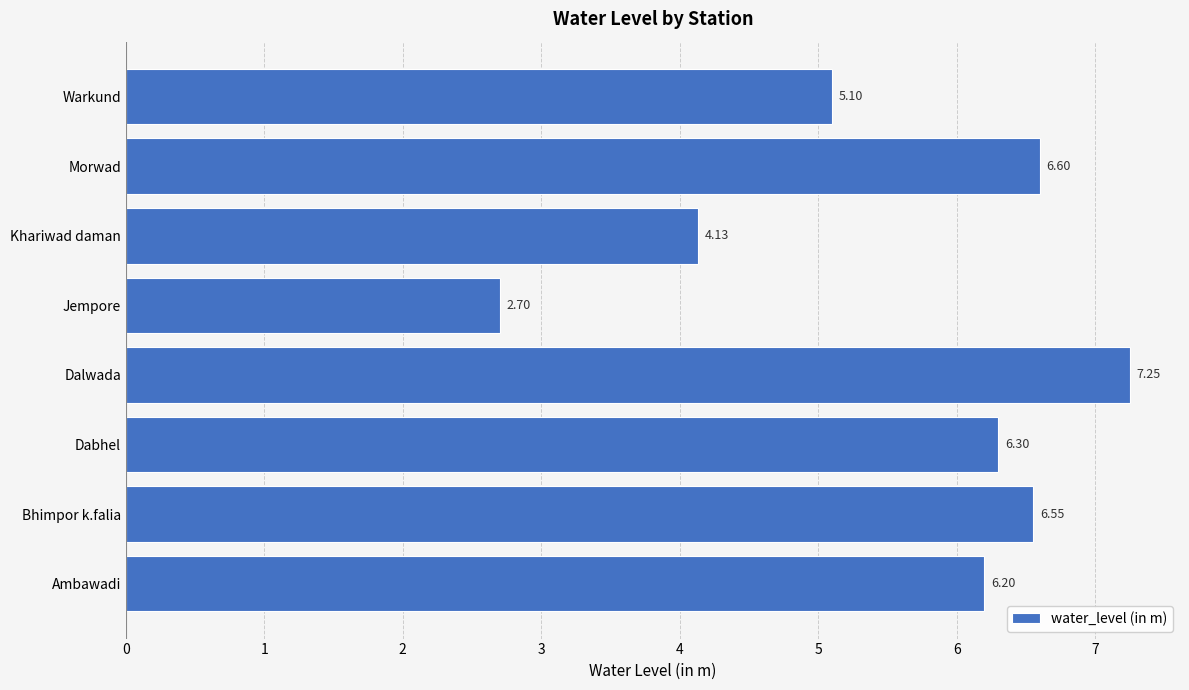

At which label is the value closest to 4?

Khariwad daman